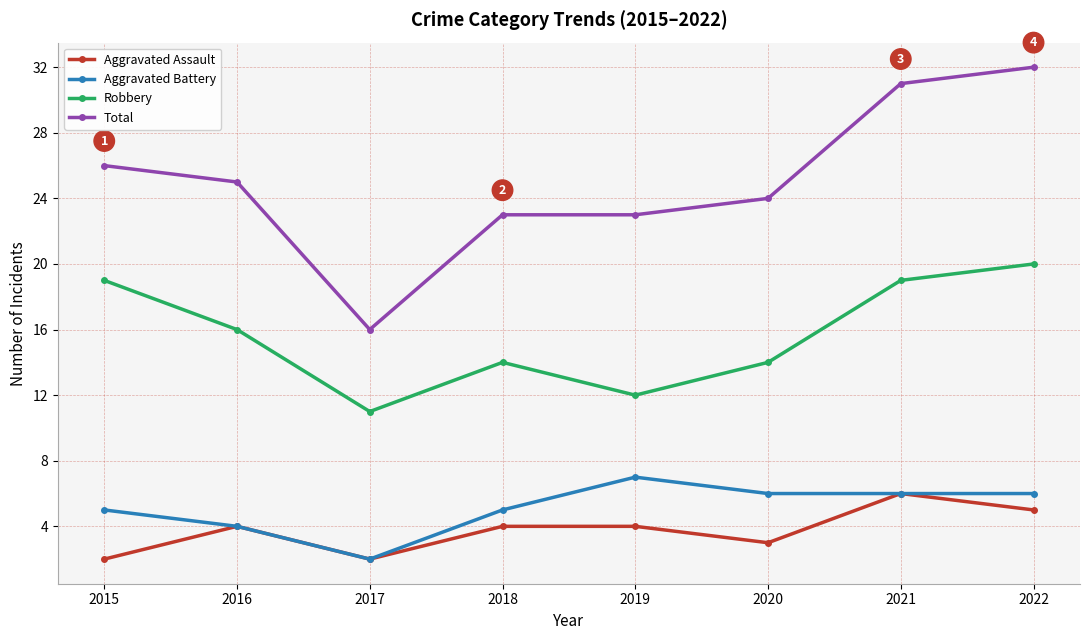

What is the minimum value shown in the chart?

2